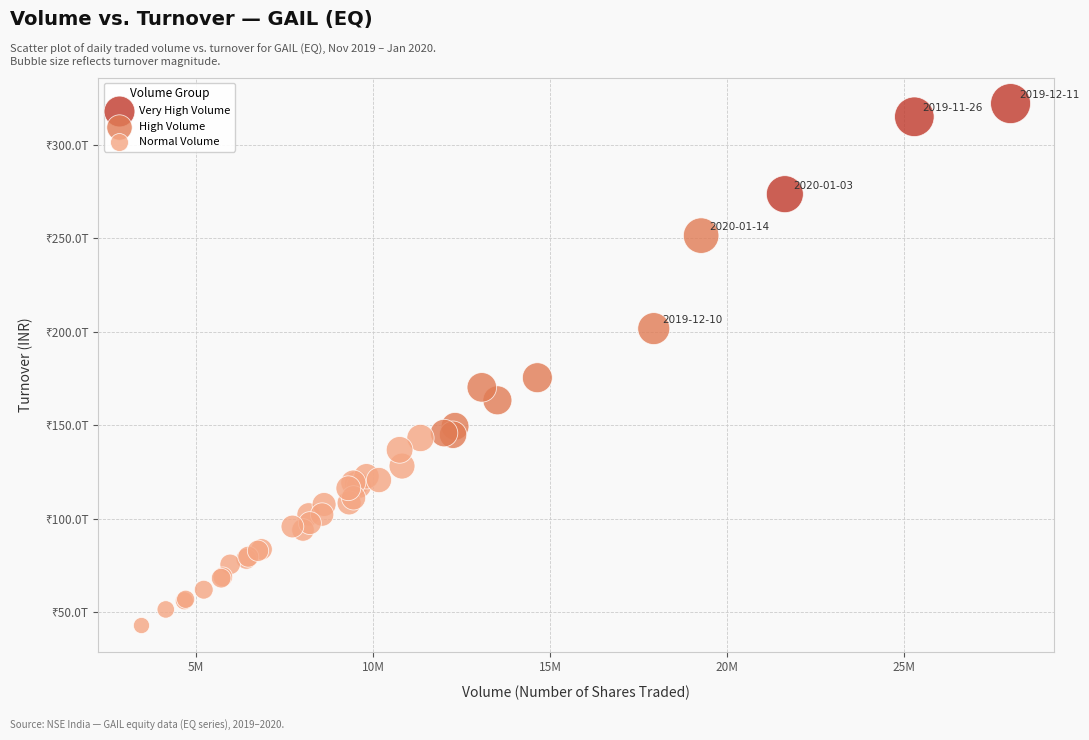

What are all the series names shown in the legend?

Very High Volume, High Volume, Normal Volume